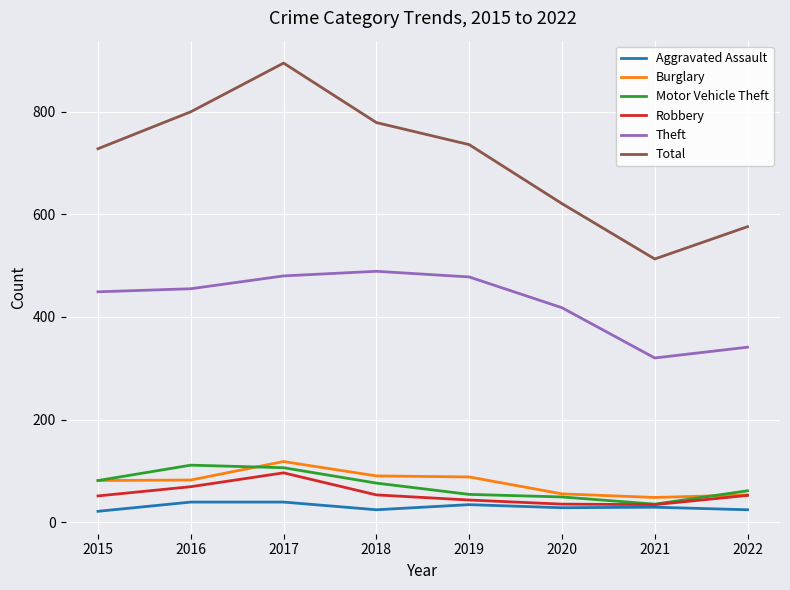

Which series has the largest total across all categories?

Total